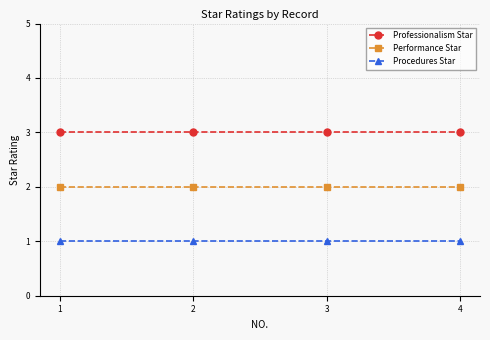

How many categories are shown in the chart?

4